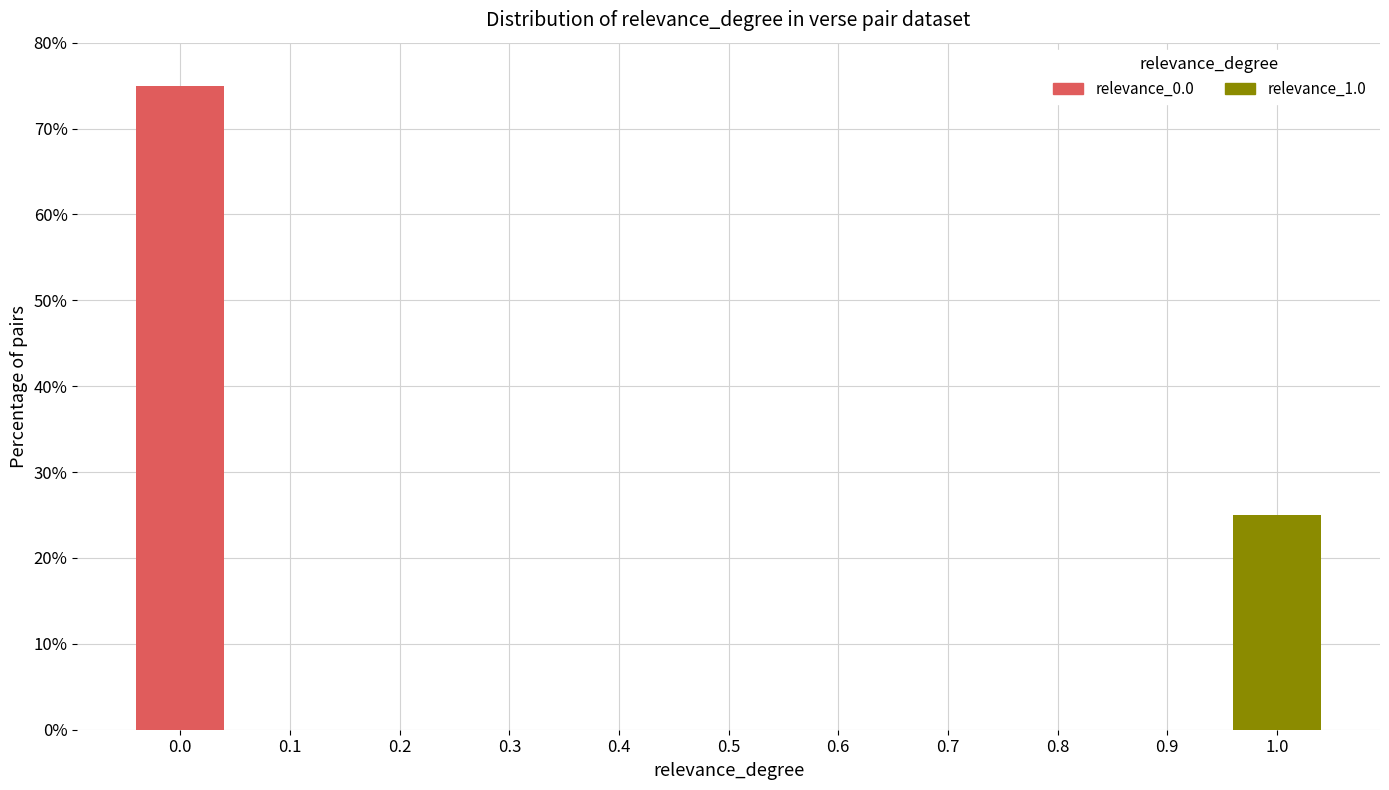

Reading right to left, list the values for the relevance_0.0 series.

1.0=0.0	0.9=0.0	0.8=0.0	0.7=0.0	0.6=0.0	0.5=0.0	0.4=0.0	0.3=0.0	0.2=0.0	0.1=0.0	0.0=75.0